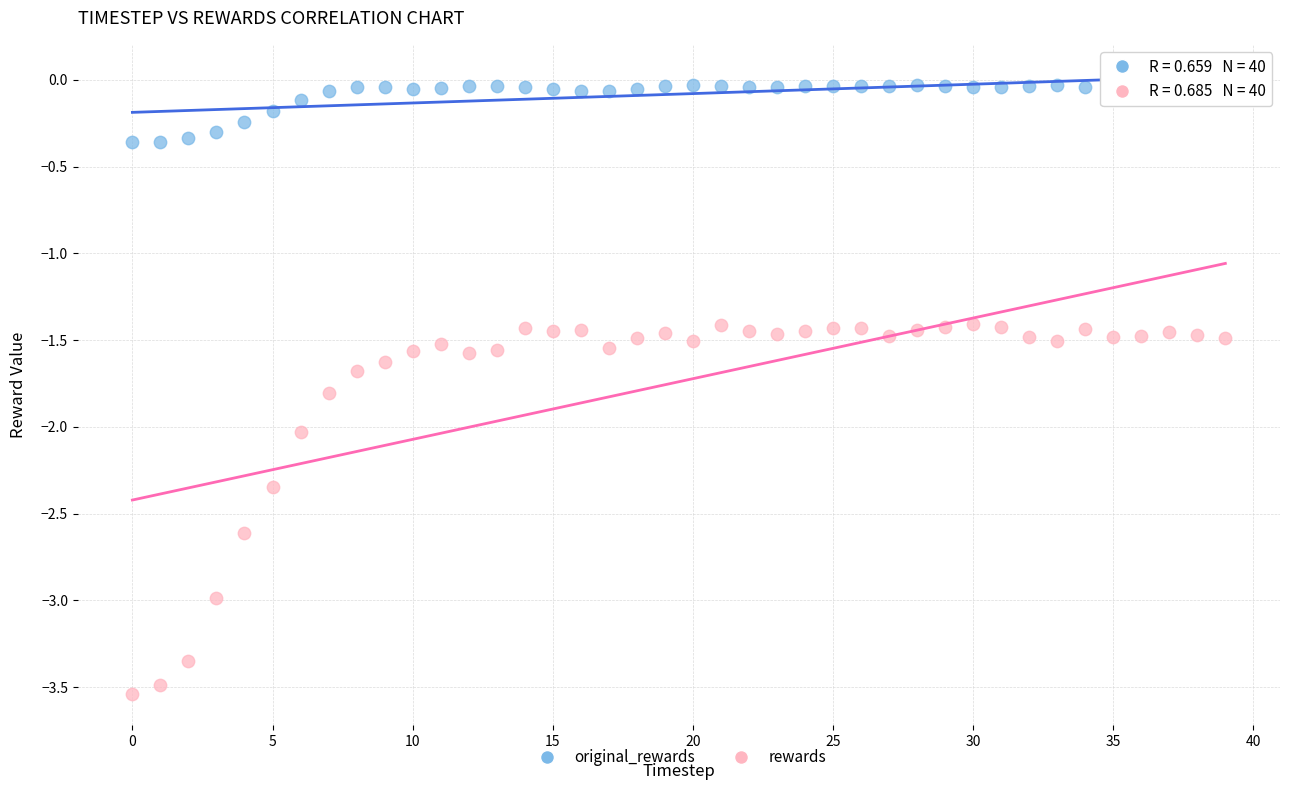

What are all the series names shown in the legend?

original_rewards, rewards